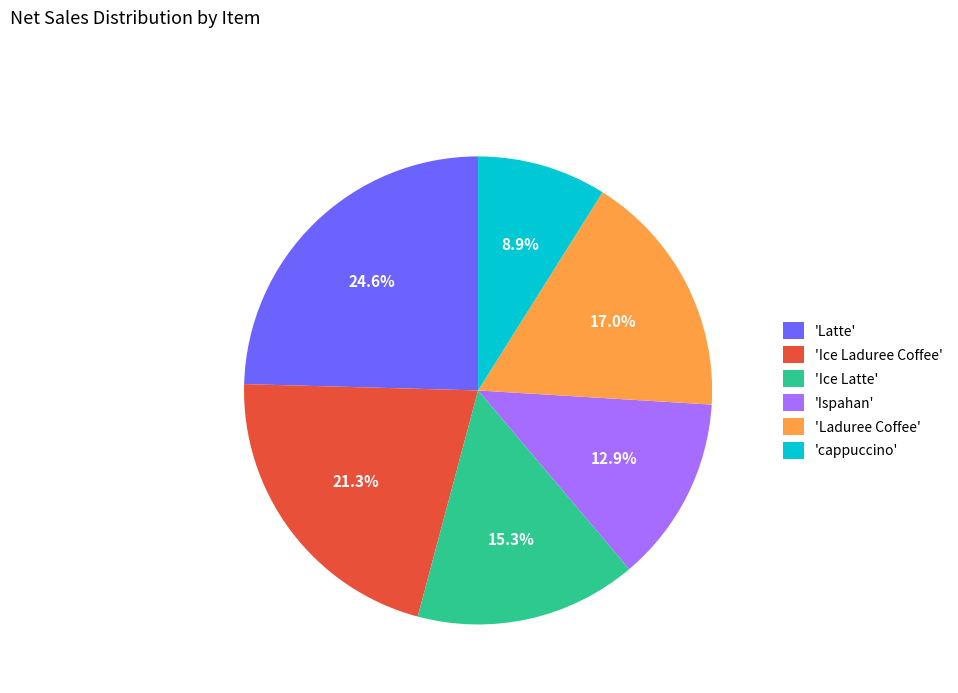

Does 'Laduree Coffee' account for over 50% of the chart?

No